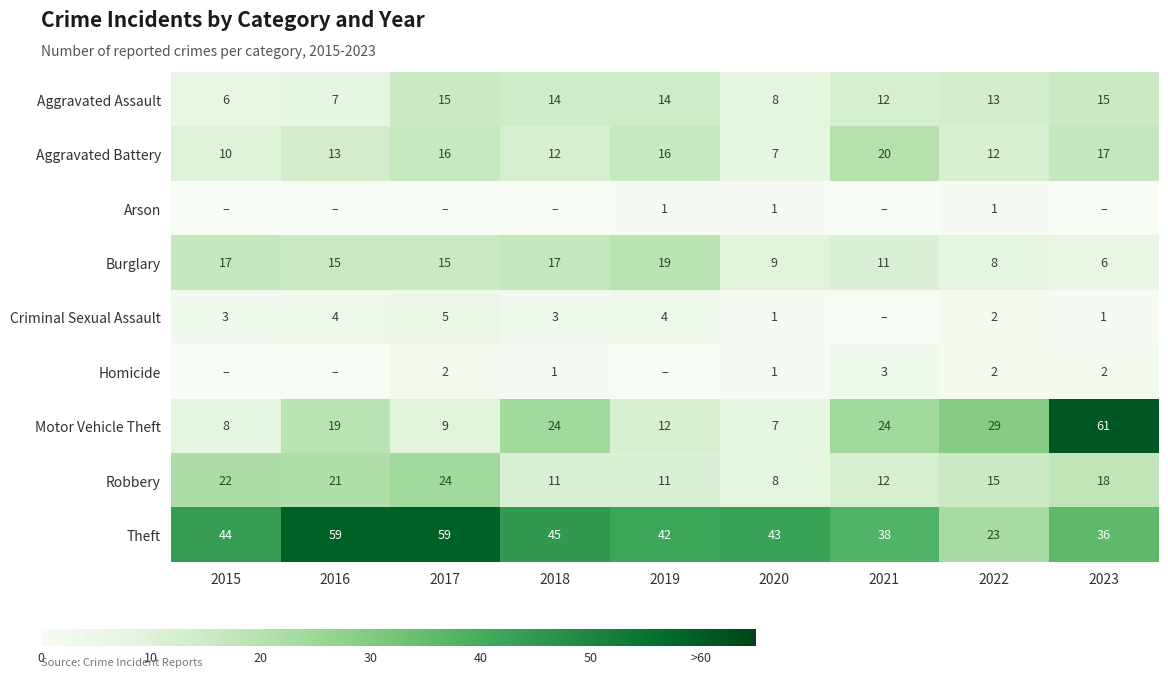

What is the spread (max minus min) of values at 2017?

59